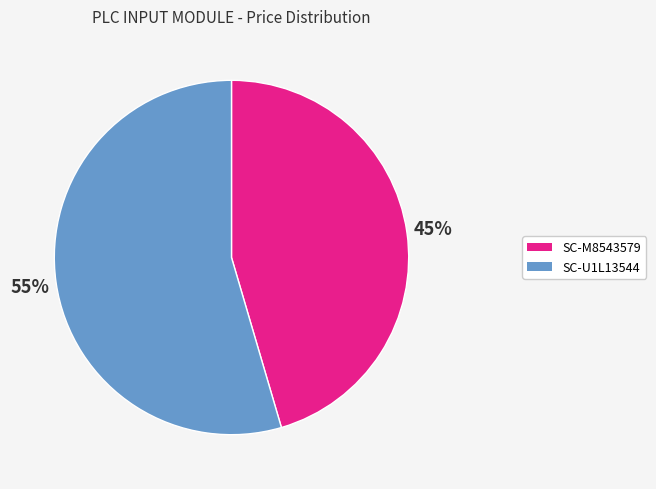

Does any single category account for the majority?

Yes